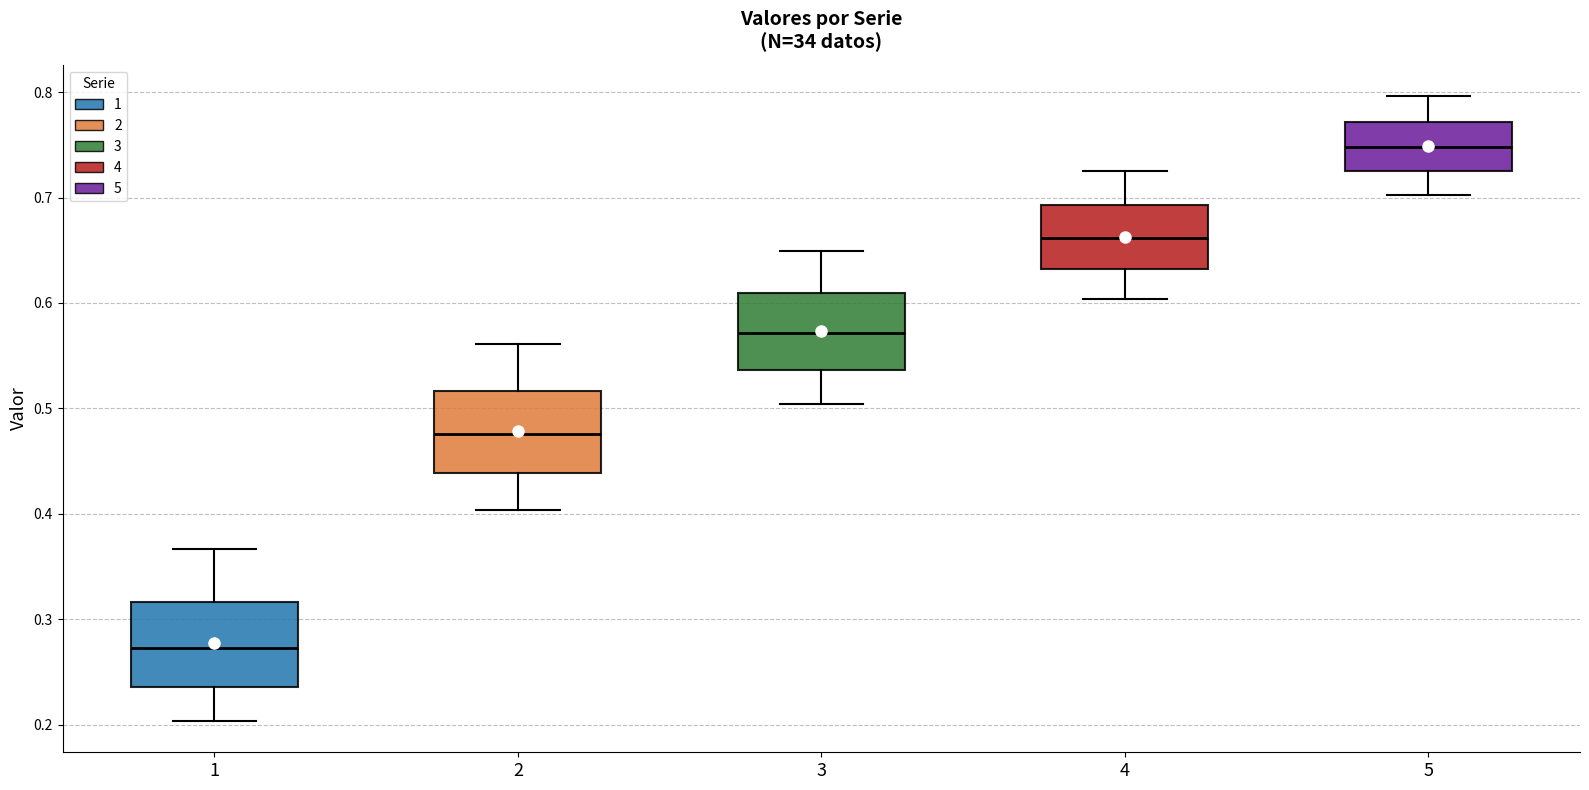

Where does the lower whisker of the box at x = 2 end on the y-axis? The values are not printed on the chart, so give them approximately, as read against the axis.

0.40